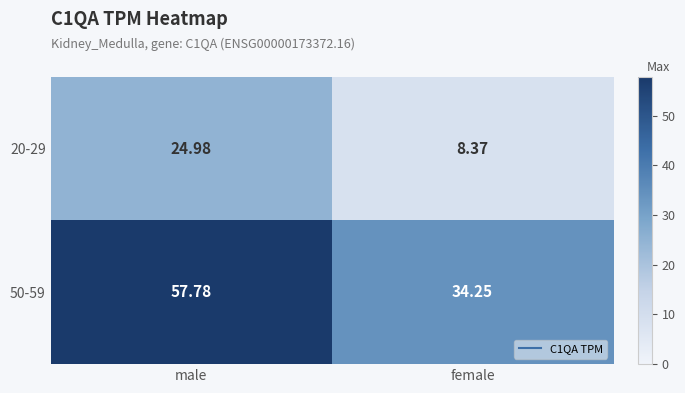

Rank the series at female from lowest to highest value.

20-29, 50-59